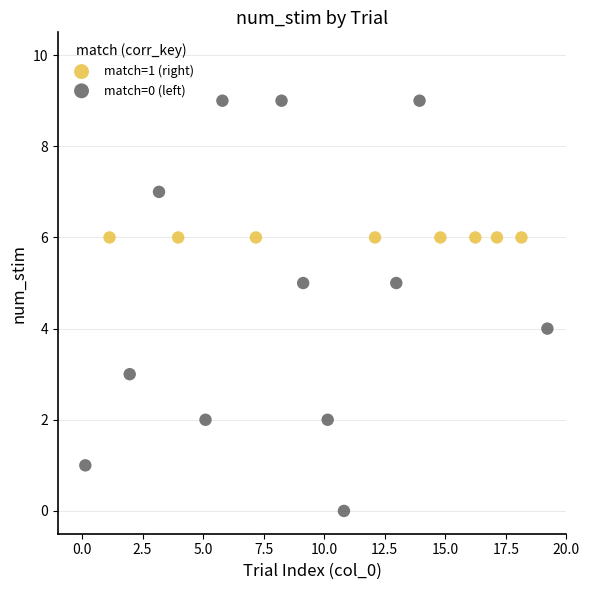

Which series reaches the minimum Y coordinate?

match=0 (left)